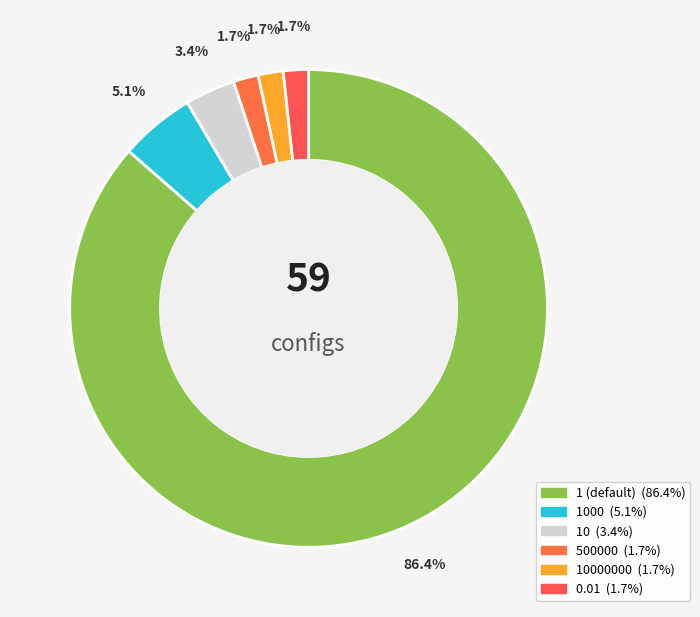

How many slices are in this pie chart?

6